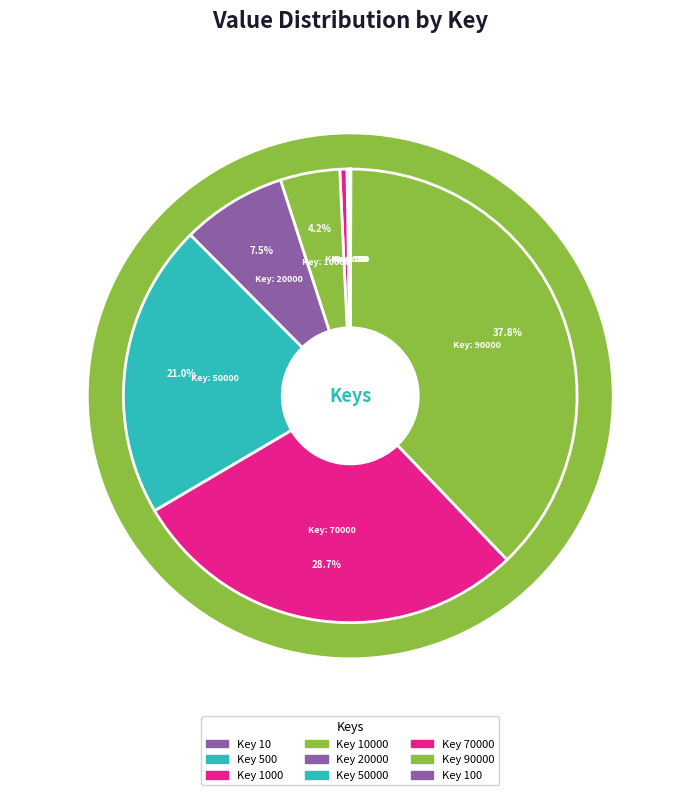

To the nearest percent, what portion does 20000 represent?

7%